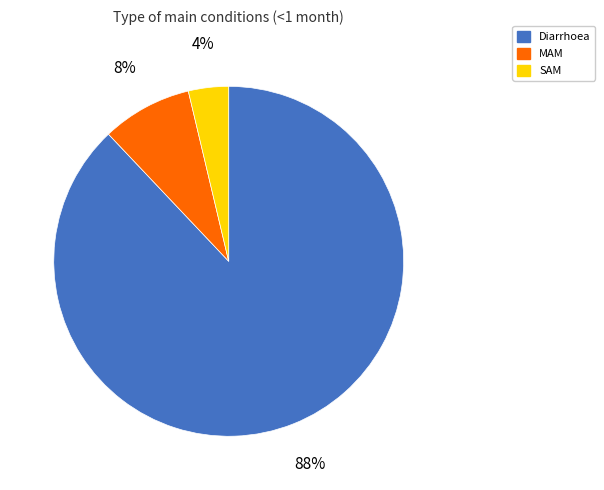

Between MAM and Diarrhoea, which is larger?

Diarrhoea